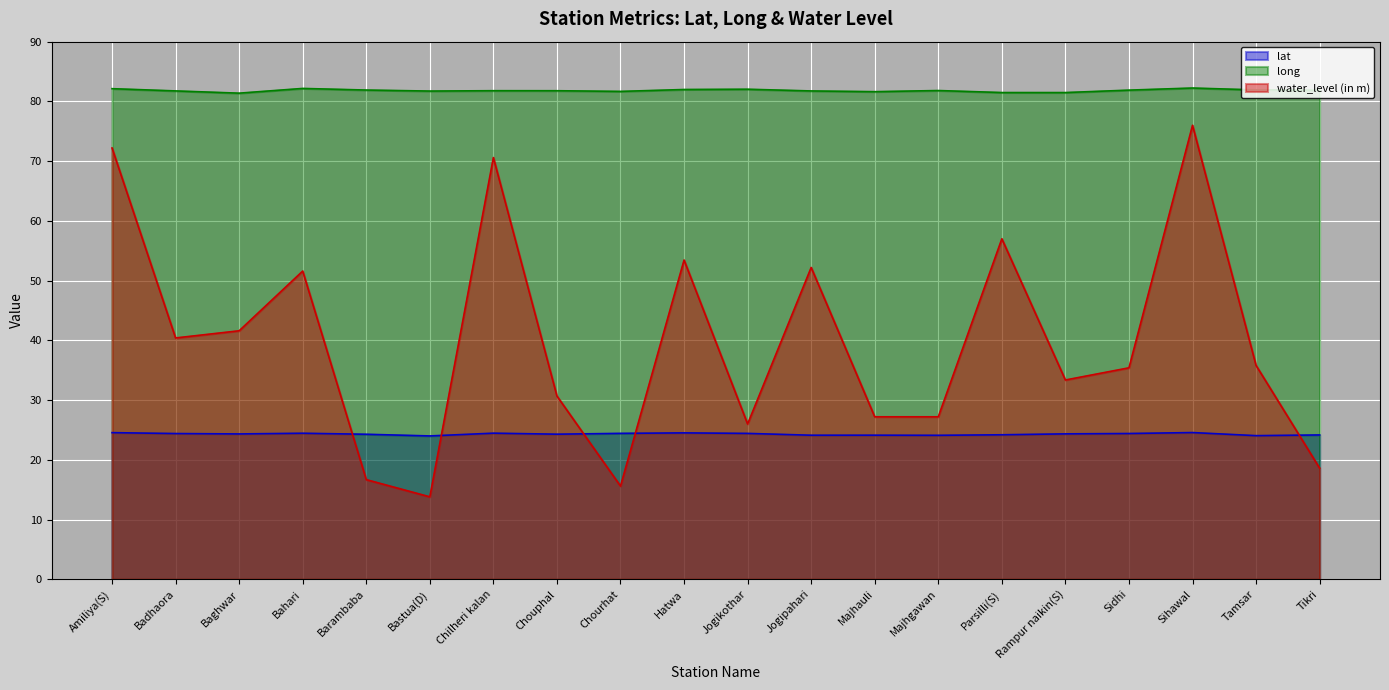

Rank the categories by long value from highest to lowest.

Sihawal, Bahari, Amiliya(S), Jogikothar, Hatwa, Tamsar, Barambaba, Sidhi, Tikri, Majhgawan, Chilheri kalan, Chouphal, Badhaora, Jogipahari, Bastua(D), Chourhat, Majhauli, Parsilli(S), Rampur naikin(S), Baghwar